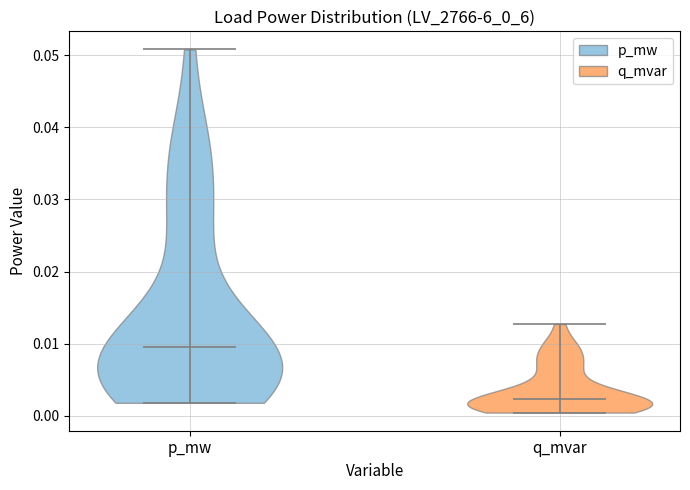

Reading left to right, read every violin against the y-axis: where its median line is, and the lowest and highest points it reaches. The values are not printed on the chart, so give them approximately, as read against the axis.

p_mw: median line 0.010, lowest point 0.002, highest point 0.051
q_mvar: median line 0.002, lowest point 0.000, highest point 0.013